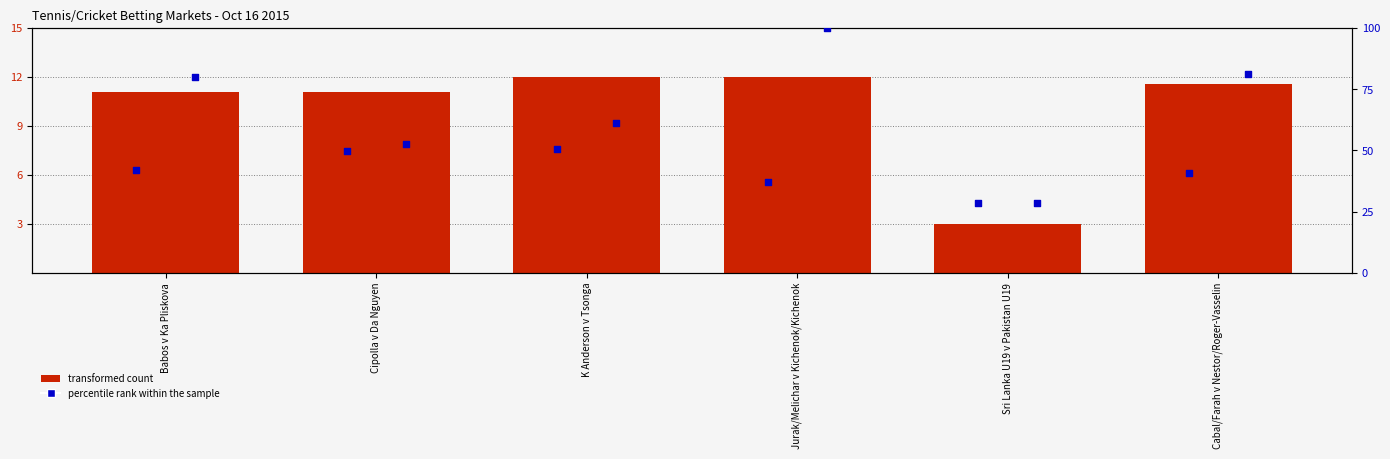

Is the value of transformed count at K Anderson v Tsonga greater than the value of percentile rank (underdog price) at K Anderson v Tsonga?

No